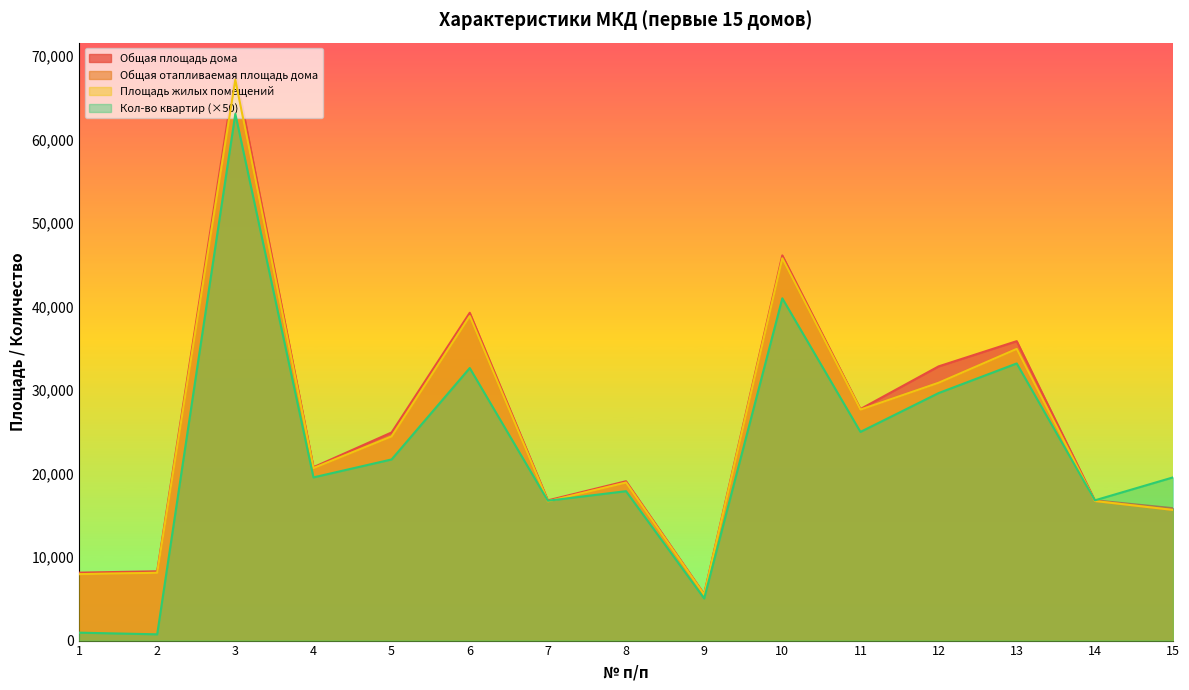

What is the value of the Кол-во квартир point at the 3rd from the left?

63100